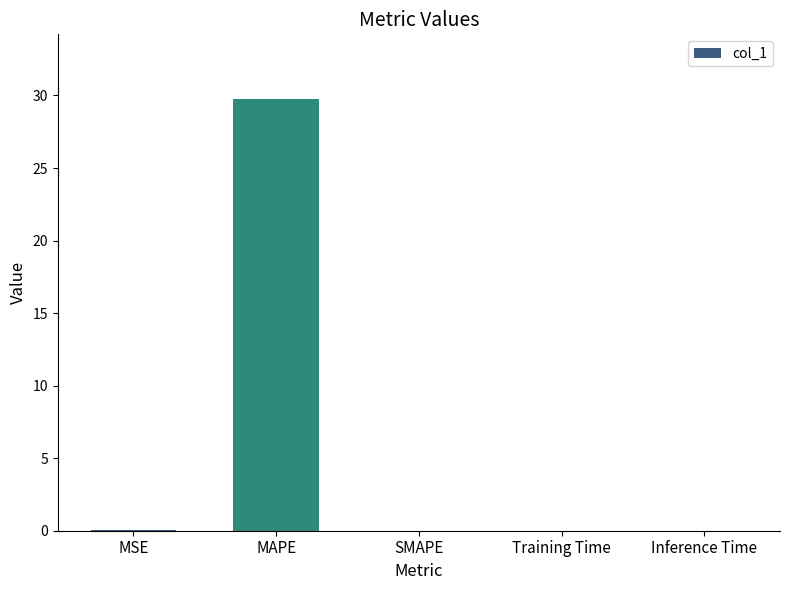

What is the change in value from MAPE to Training Time?

-29.7